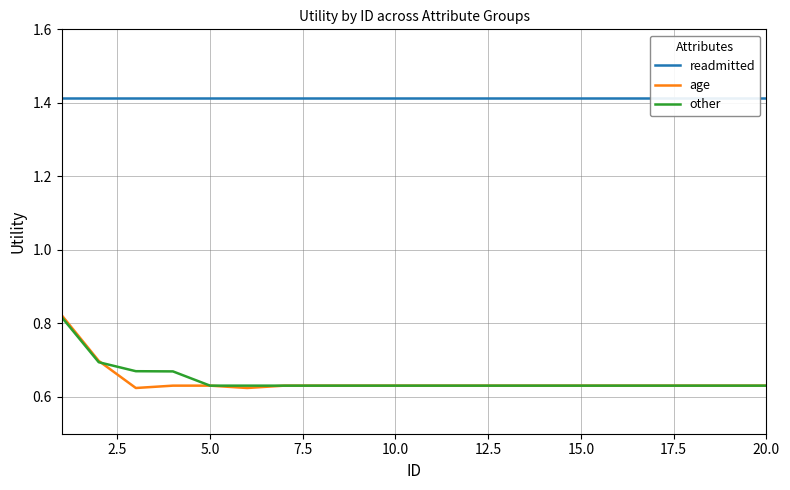

The value of age at 5.0 is 0.9. True or false?

False